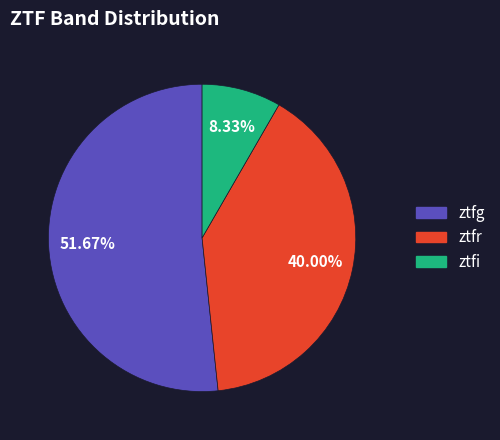

Rank the categories by value from highest to lowest.

ztfg, ztfr, ztfi